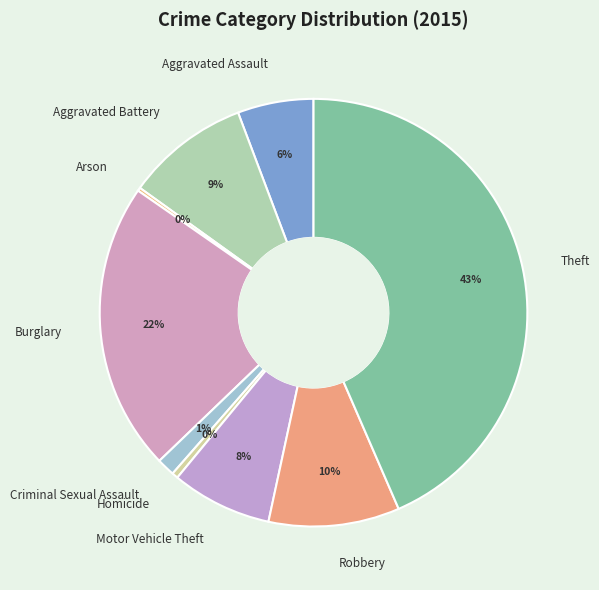

Is there any slice that represents more than half of the pie?

No